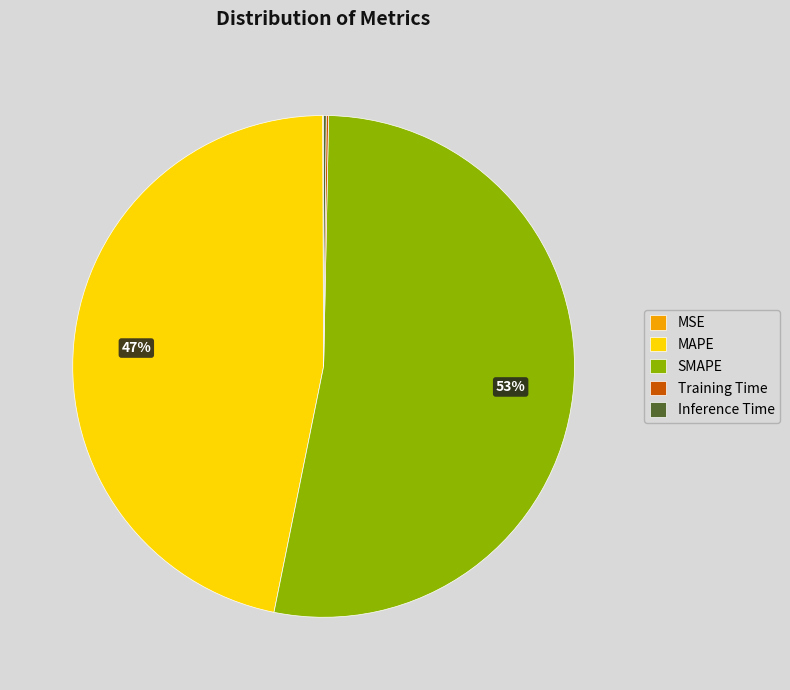

Does SMAPE represent more than half of the total?

Yes